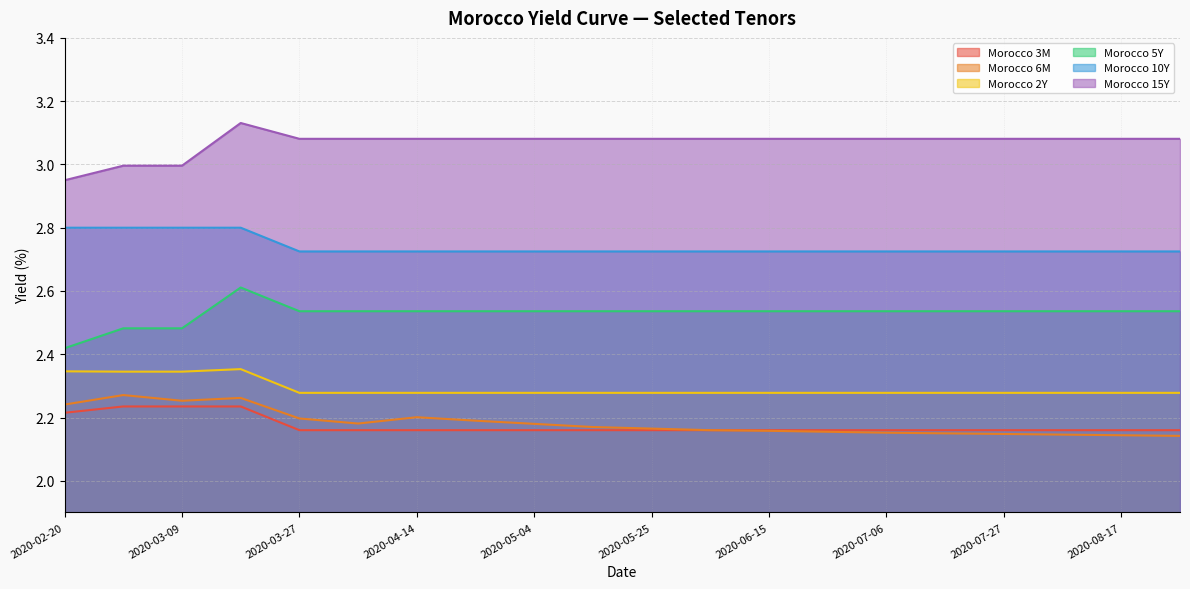

What position from the left is 2020-06-15?

13